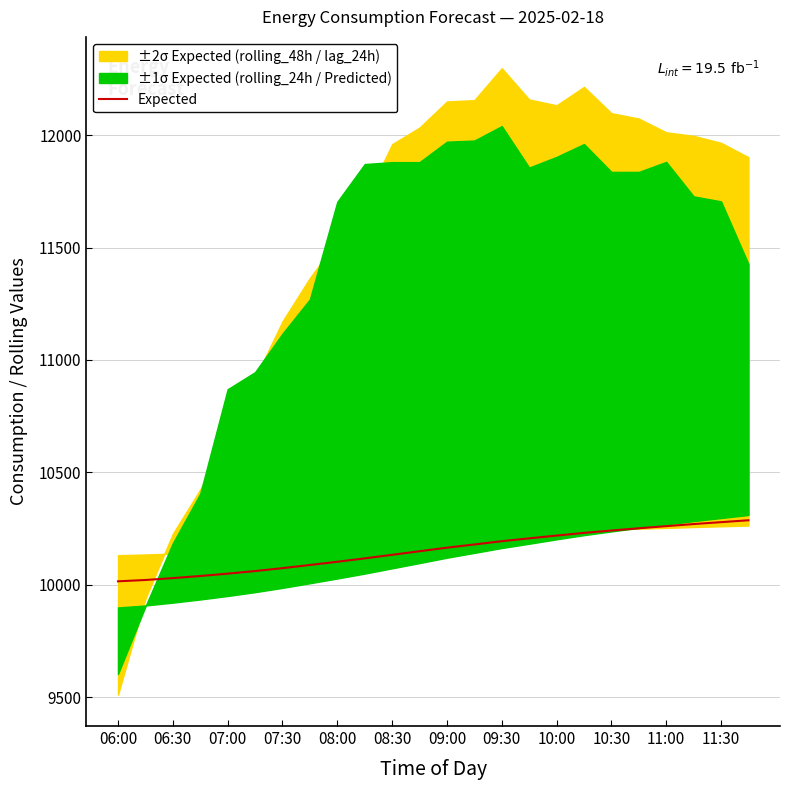

The Expected series shows 10102.4 at 08:00. True or false?

True